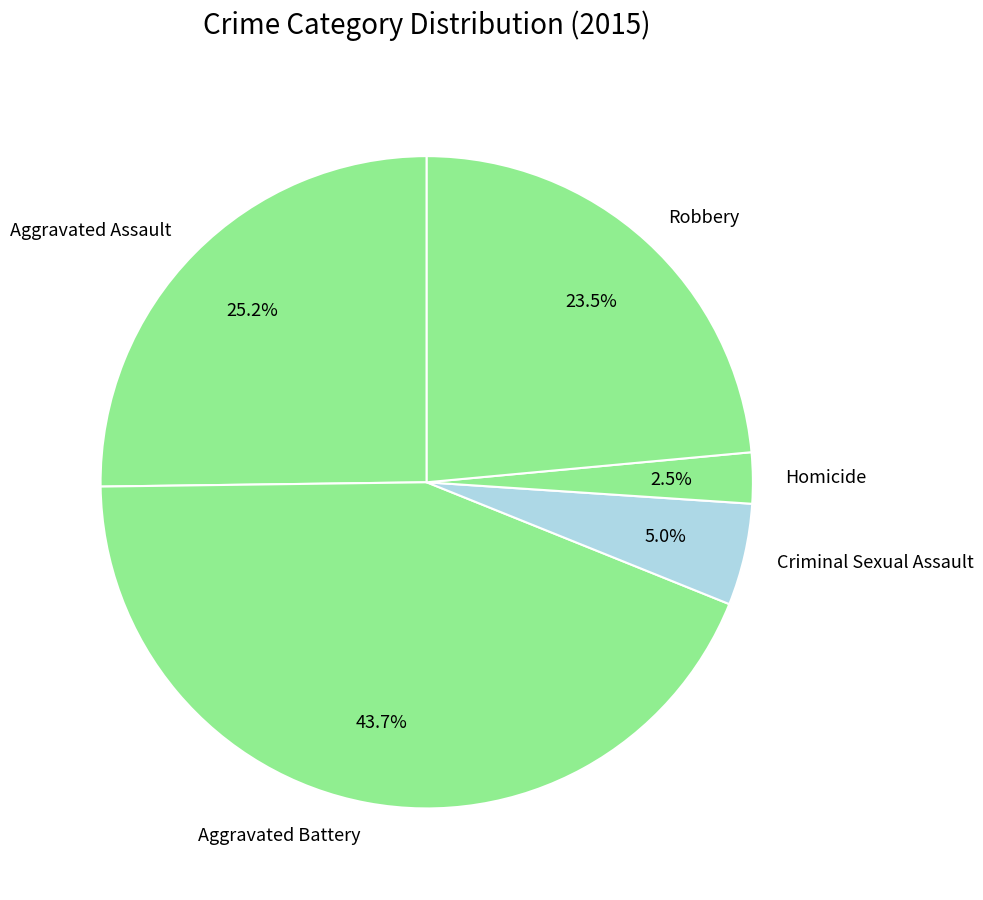

Between Robbery and Aggravated Battery, which is larger?

Aggravated Battery